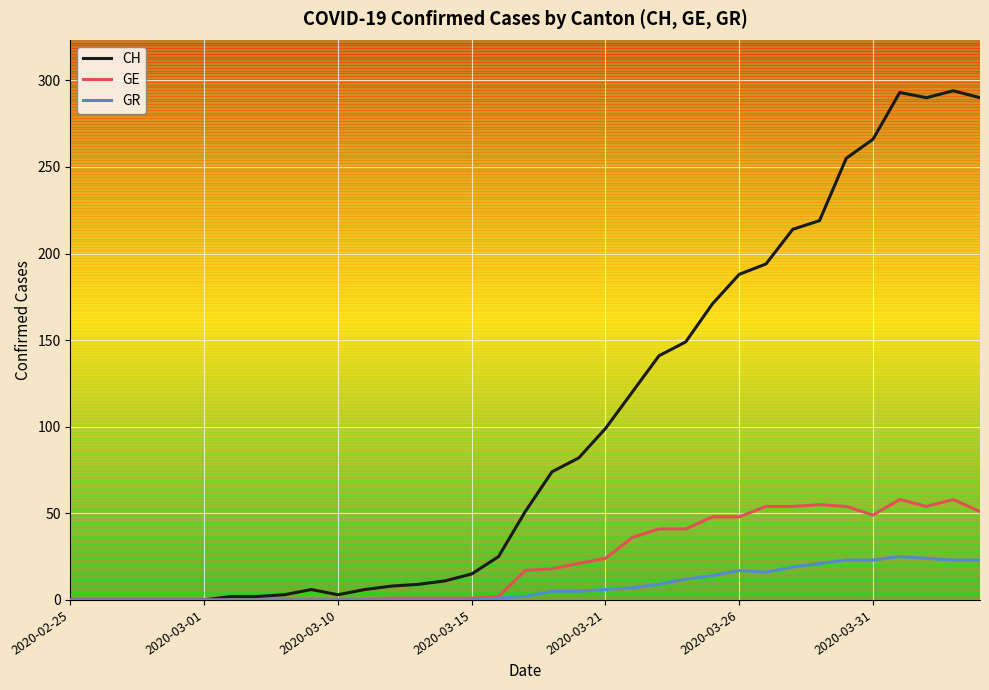

What is the average value of the GR series?

8